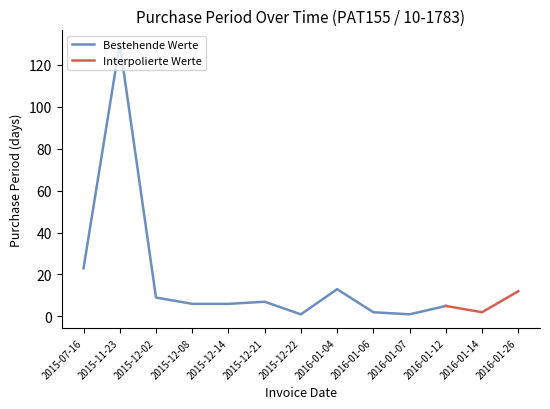

What is the ratio of the value at 2016-01-06 to the value at 2015-12-02?

0.2